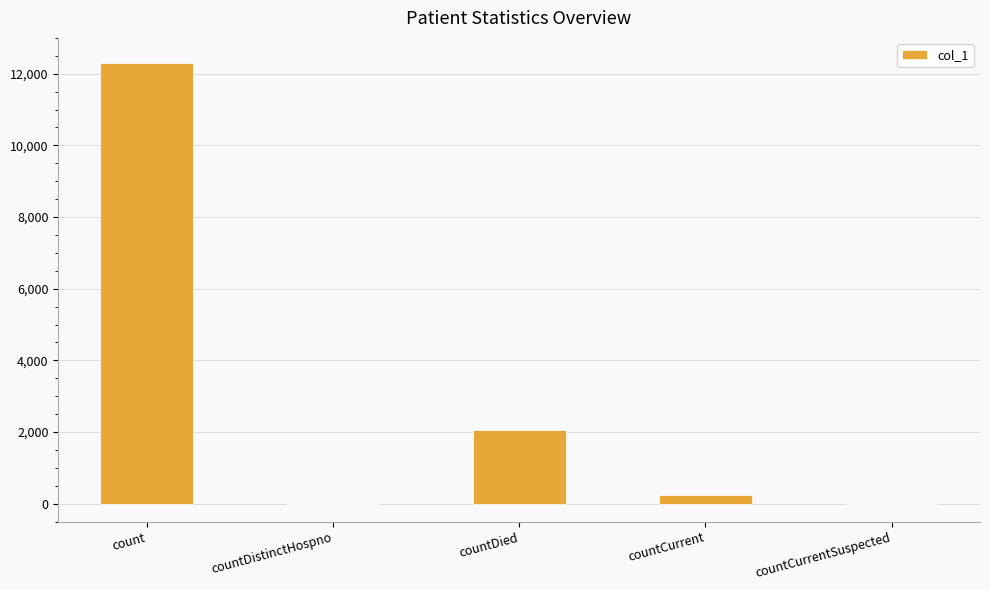

Between countDistinctHospno and countCurrent, which is larger?

countCurrent